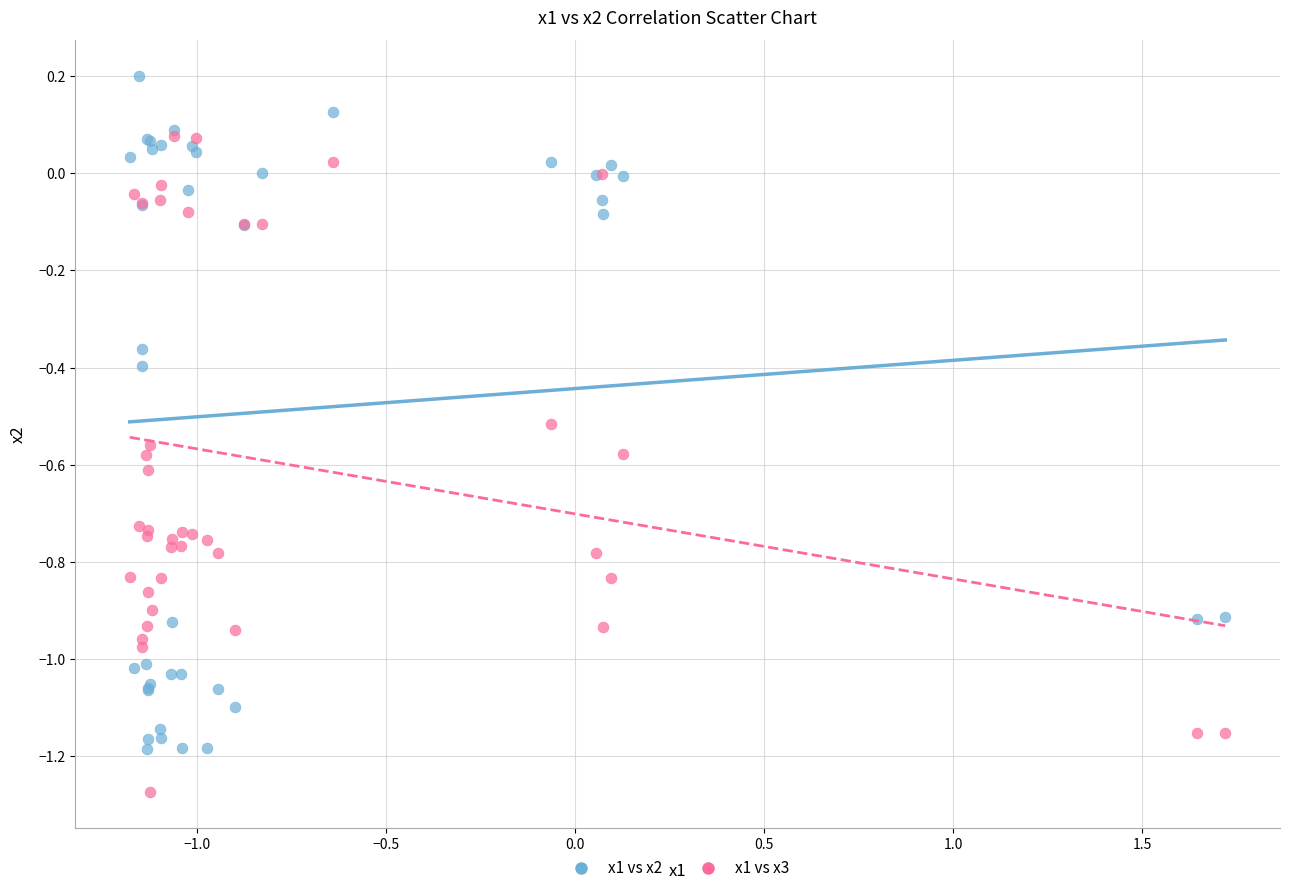

Which series has the largest Y range (max minus min)?

x1 vs x2